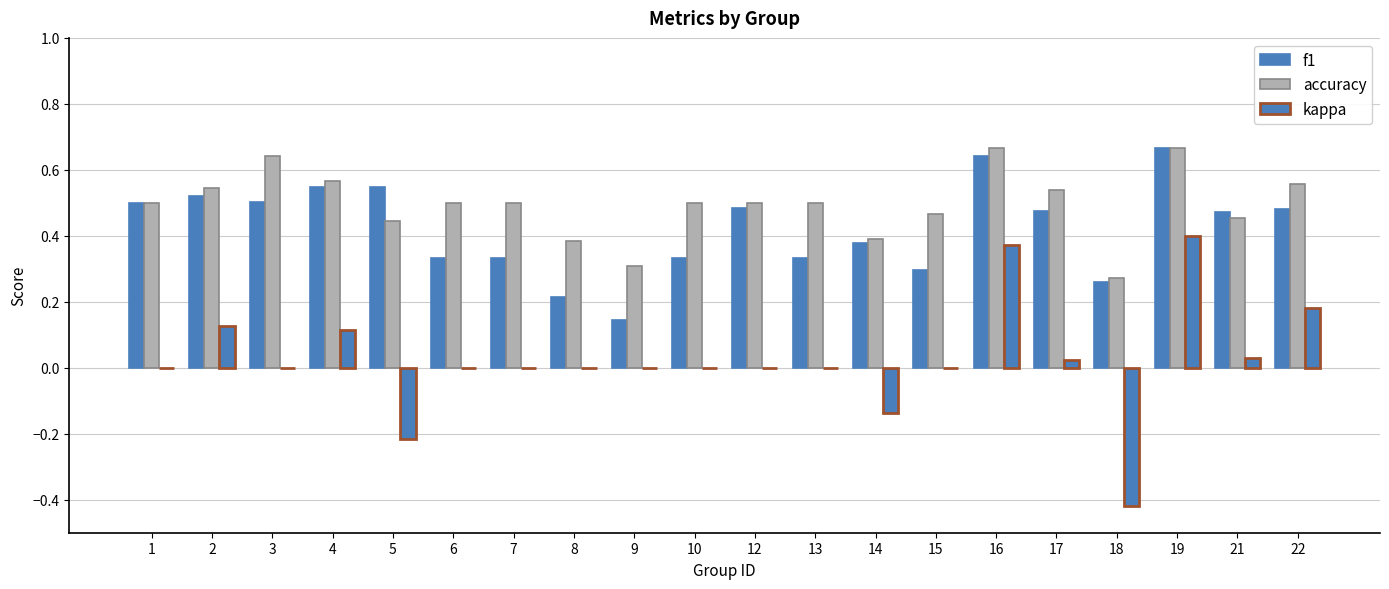

Between 7 and 9, which series saw the biggest shift?

accuracy